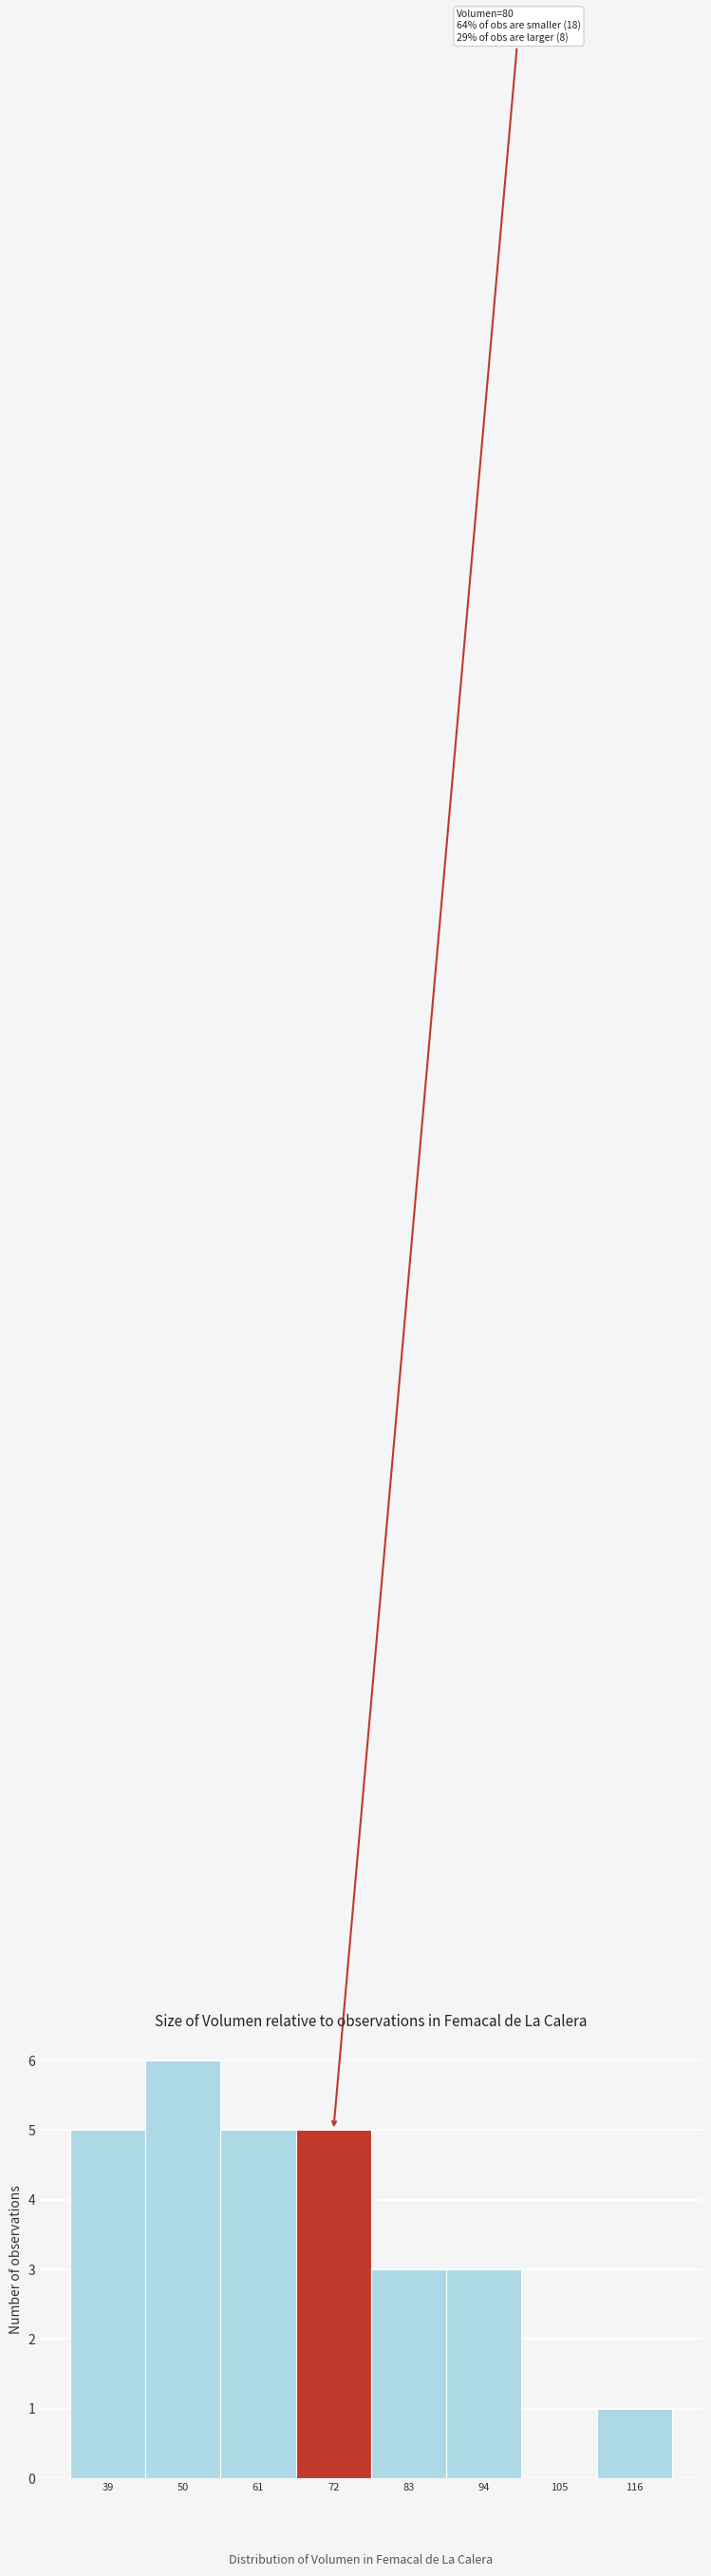

Reading left to right, transcribe all the data shown in this chart.

39=5	50=6	61=5	72=5	83=3	94=3	105=0	116=1